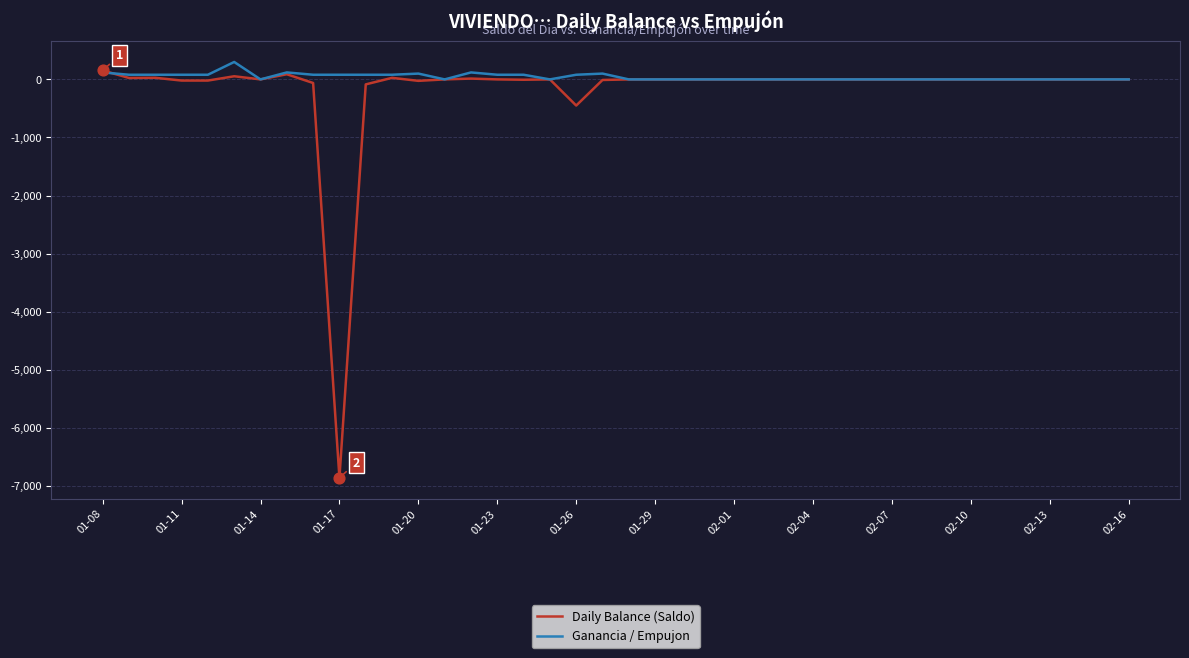

What is the minimum value shown in the chart?

-6858